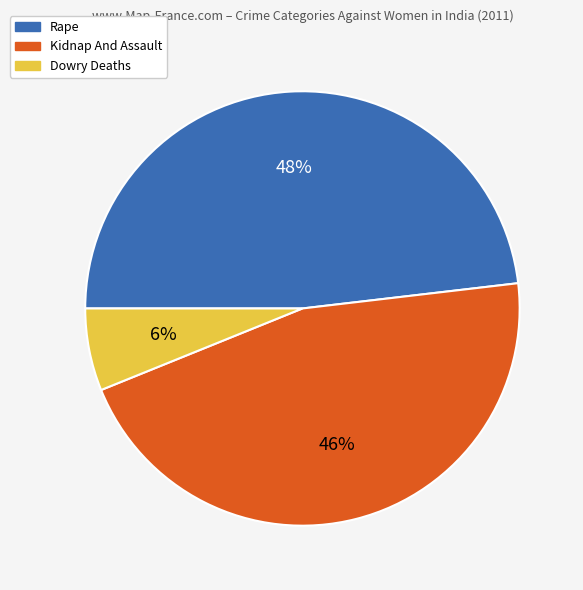

How many slices are in this pie chart?

3